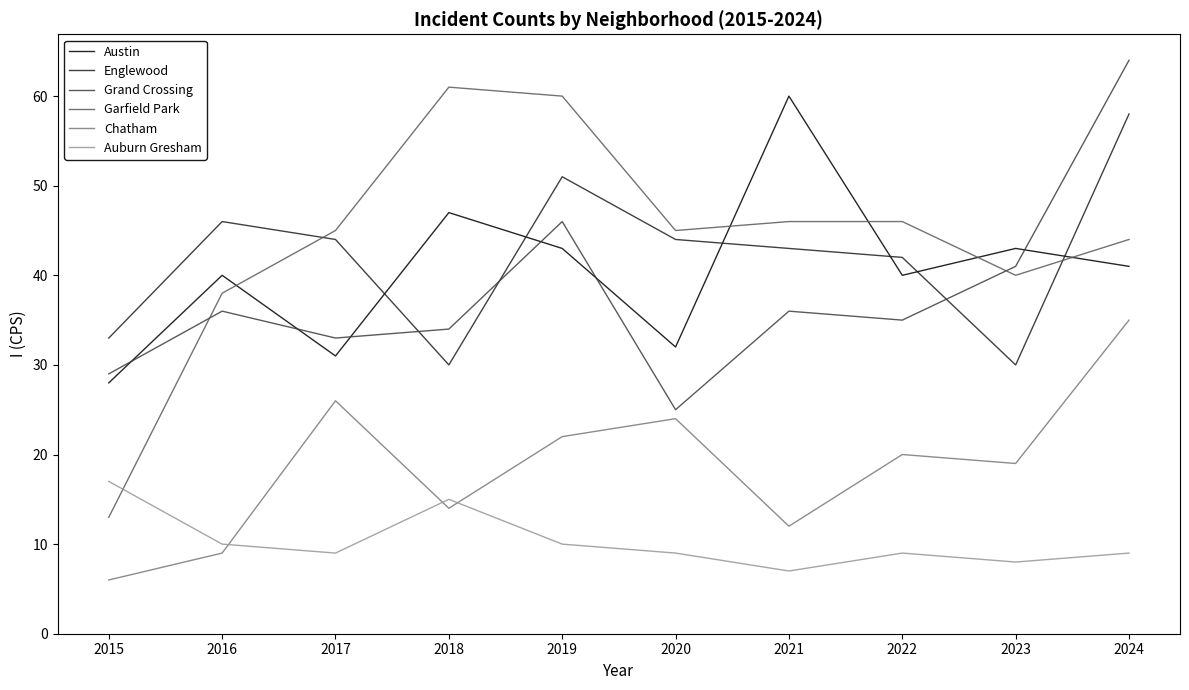

What is the approximate value of Austin at 2022?

40